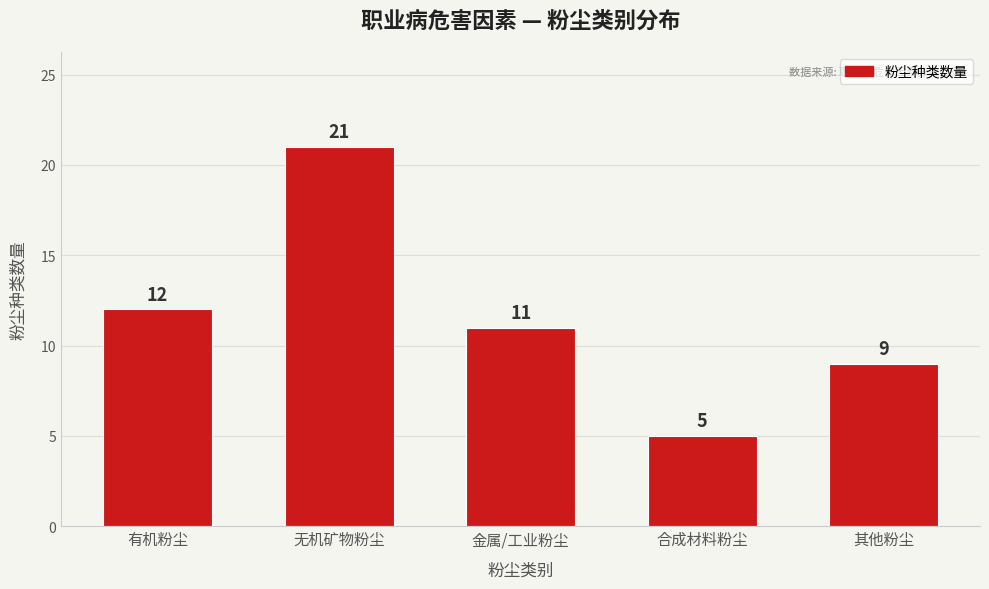

Reading right to left, transcribe all the data shown in this chart.

其他粉尘=9	合成材料粉尘=5	金属/工业粉尘=11	无机矿物粉尘=21	有机粉尘=12